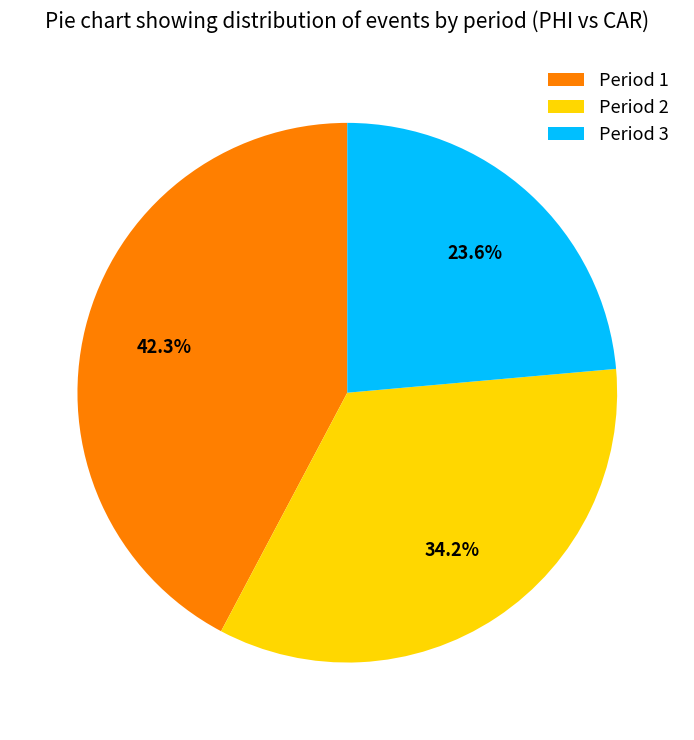

Is the sum of Period 2 and Period 1 greater than half?

Yes